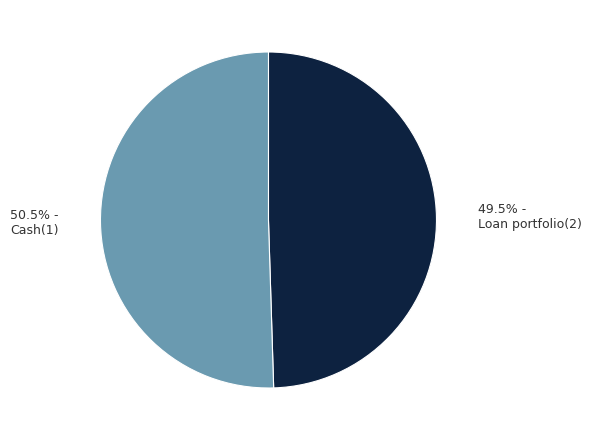

How much of the chart is everything except Cash(1)?

49.5%